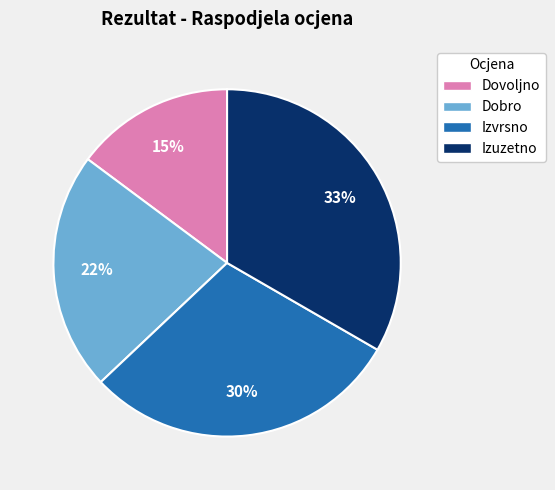

The Dobro slice represents 10% of the pie. True or false?

False